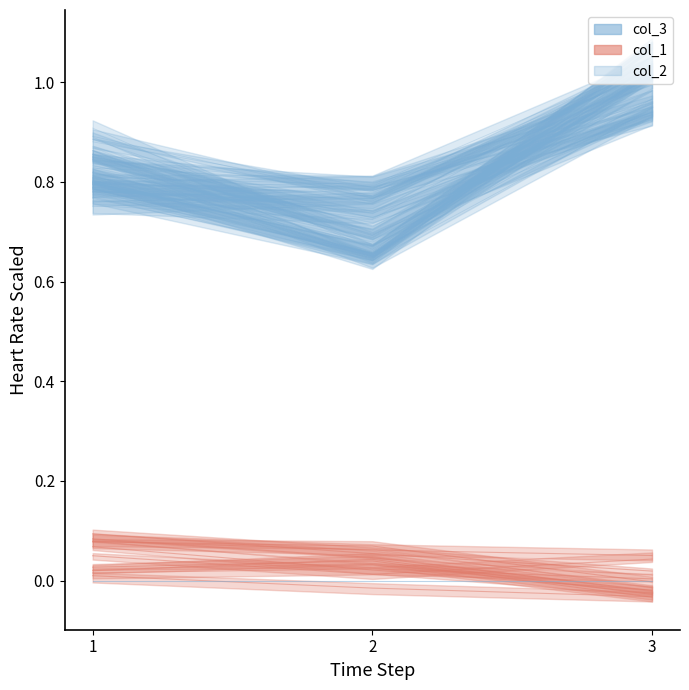

Is this an area chart (filled region under the line)?

No